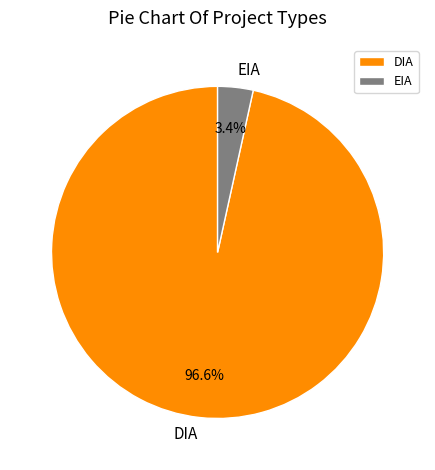

To the nearest percent, what is the difference between the DIA and EIA slice percentages?

93%